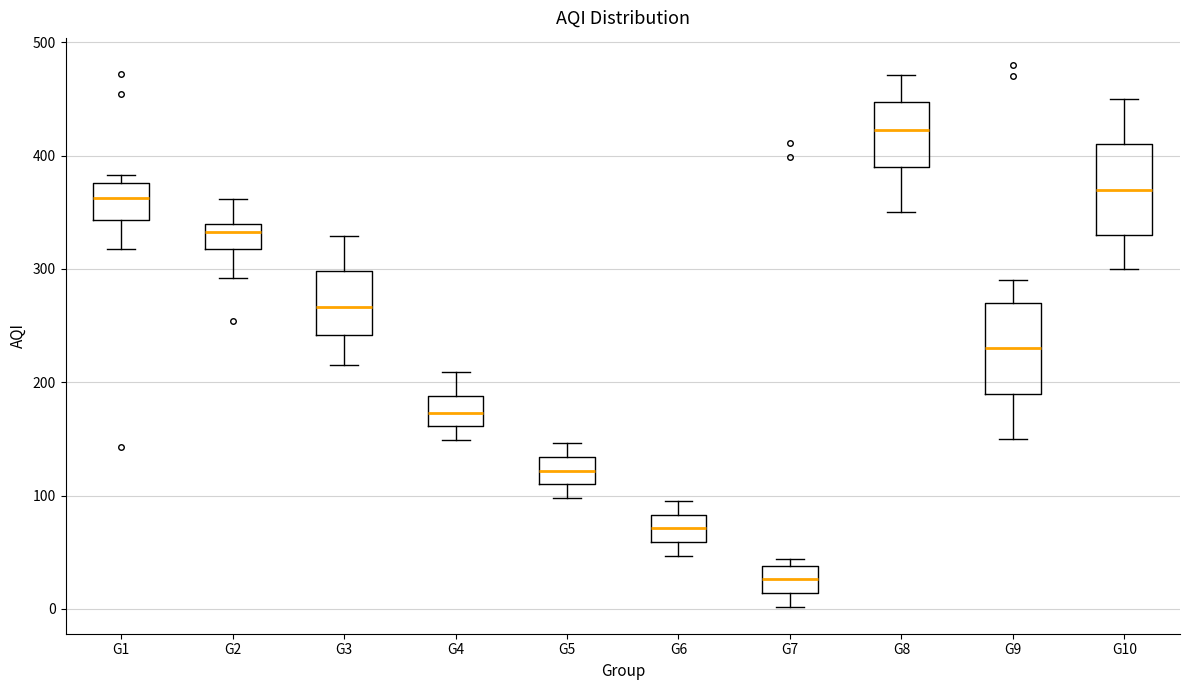

Reading left to right, transcribe this box plot: for each box, give where its median line is, the range the box spans, and where its two whiskers end, as read against the y-axis. The values are not printed on the chart, so give them approximately, as read against the axis.

G1: median 360, box 340 to 380, whiskers 320 to 380 (just above the box's upper edge)
G2: median 330, box 320 to 340, whiskers 290 to 360
G3: median 270, box 240 to 300, whiskers 220 to 330
G4: median 170, box 160 to 190, whiskers 150 to 210
G5: median 120, box 110 to 130, whiskers 100 to 150
G6: median 70, box 60 to 80, whiskers 50 to 100
G7: median 30, box 10 to 40, whiskers 0 to 40 (just above the box's upper edge)
G8: median 420, box 390 to 450, whiskers 350 to 470
G9: median 230, box 190 to 270, whiskers 150 to 290
G10: median 370, box 330 to 410, whiskers 300 to 450